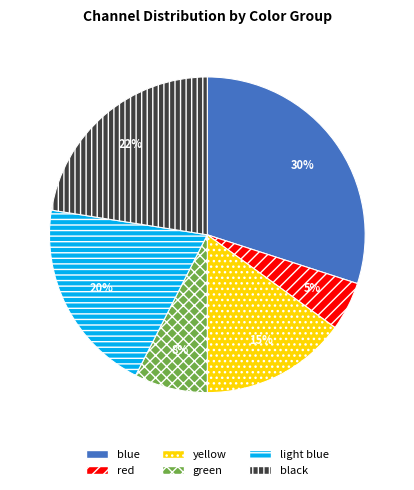

What is the largest slice in the pie chart?

blue